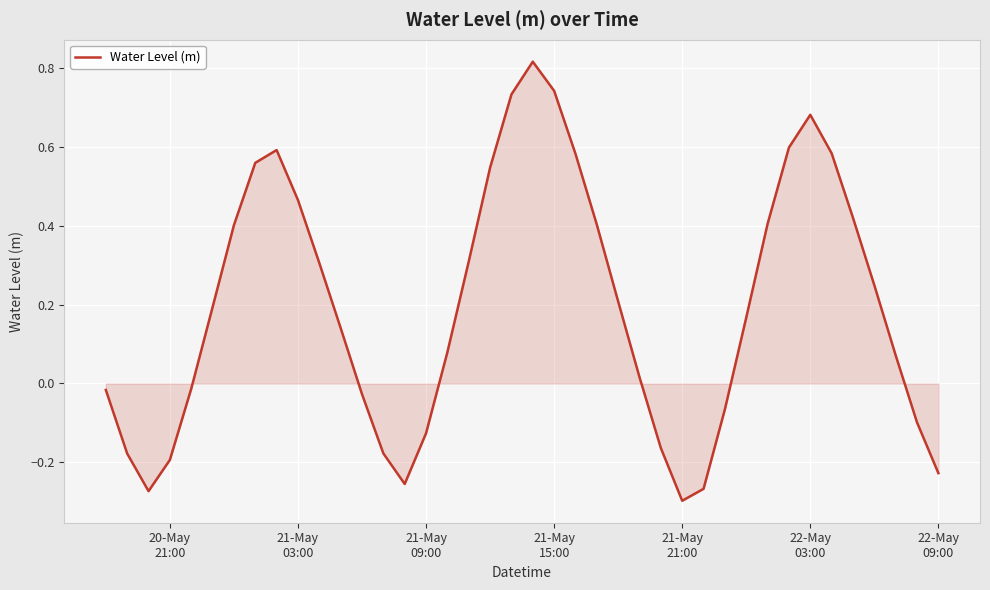

What is the difference between the maximum and minimum values?

1.1